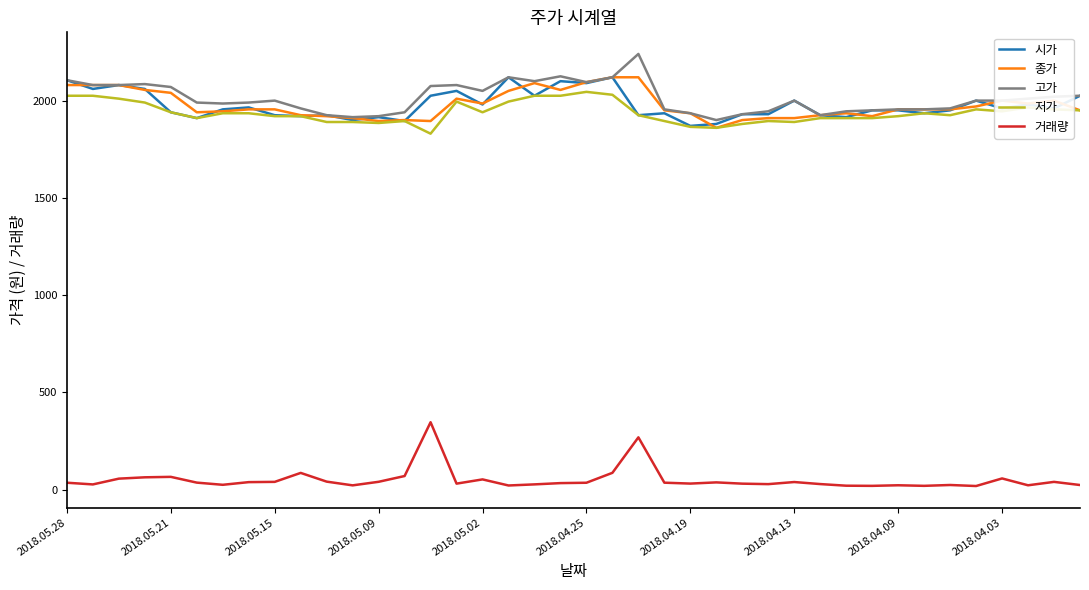

What is the smallest value displayed?

18.3